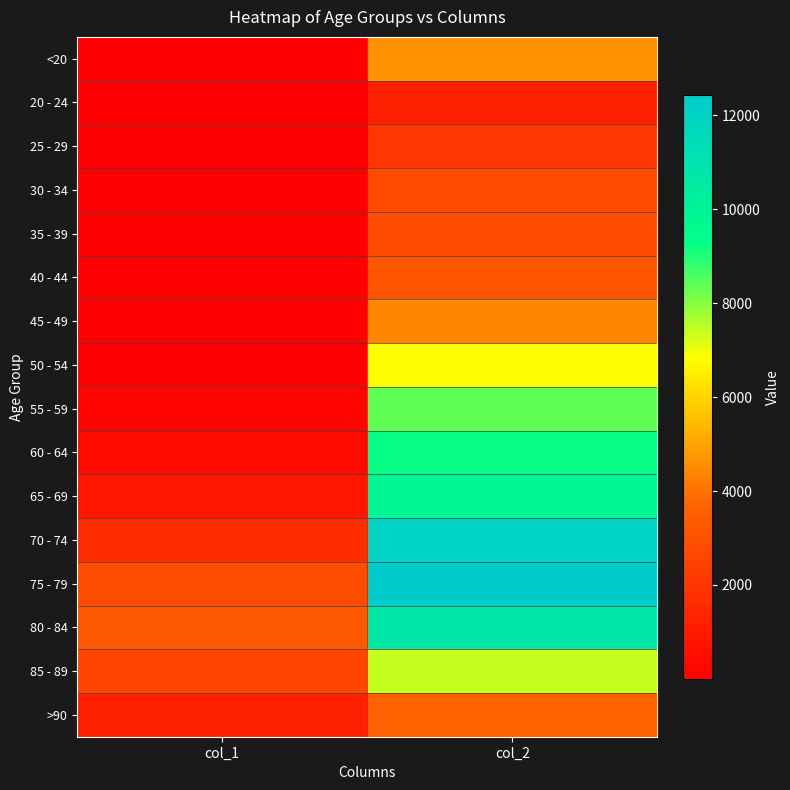

Reading right to left, transcribe all the data shown in this chart.

<20: col_2=4641	col_1=18
20 - 24: col_2=1191	col_1=4
25 - 29: col_2=2038	col_1=3
30 - 34: col_2=2765	col_1=17
35 - 39: col_2=2814	col_1=18
40 - 44: col_2=3078	col_1=24
45 - 49: col_2=4396	col_1=47
50 - 54: col_2=6803	col_1=126
55 - 59: col_2=8400	col_1=227
60 - 64: col_2=9236	col_1=426
65 - 69: col_2=9883	col_1=850
70 - 74: col_2=12018	col_1=1690
75 - 79: col_2=12434	col_1=2848
80 - 84: col_2=10764	col_1=3273
85 - 89: col_2=7417	col_1=2548
>90: col_2=3604	col_1=1224